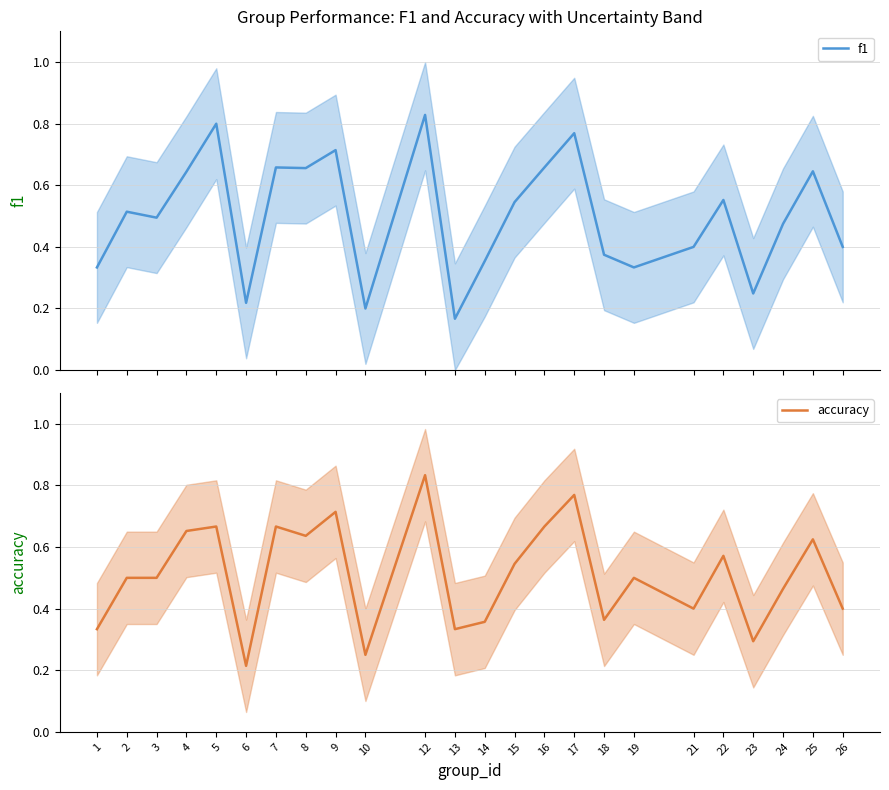

Which series has the largest range (max minus min)?

f1